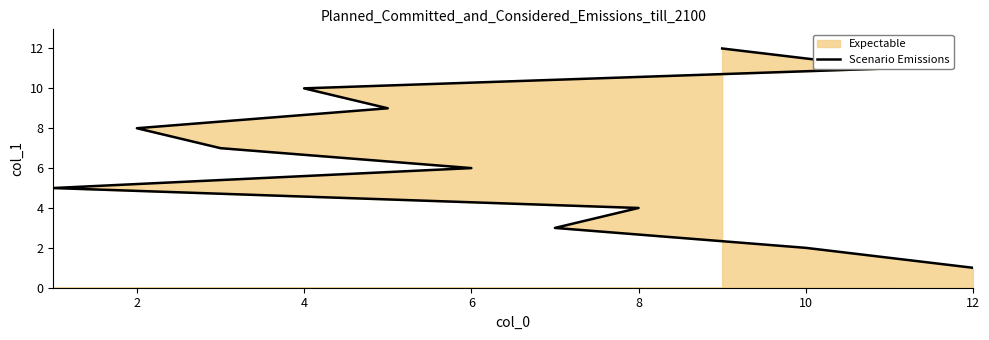

What is the sum of all values?

78